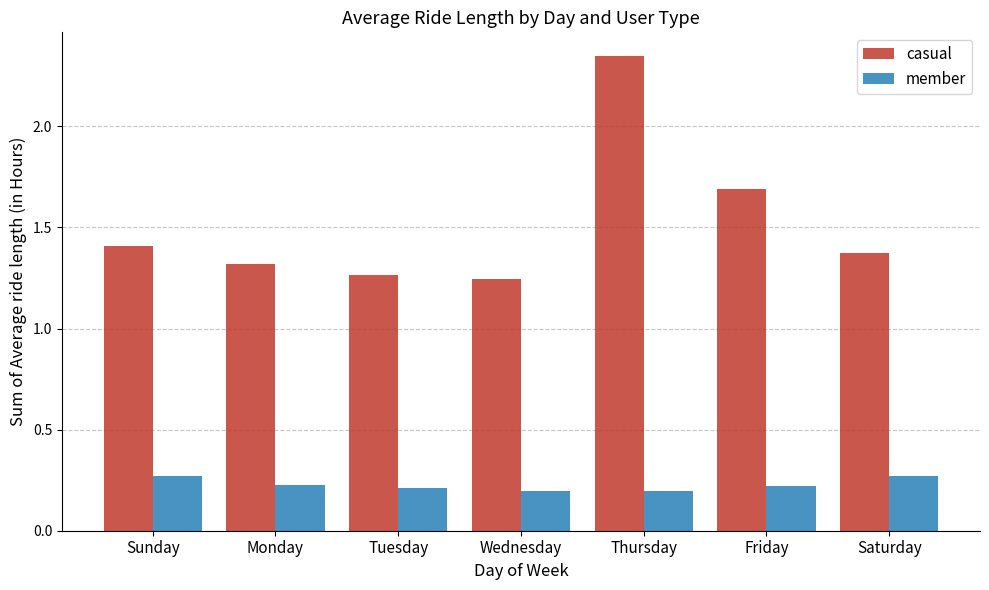

What is the difference between the maximum and minimum values in the casual series?

1.1